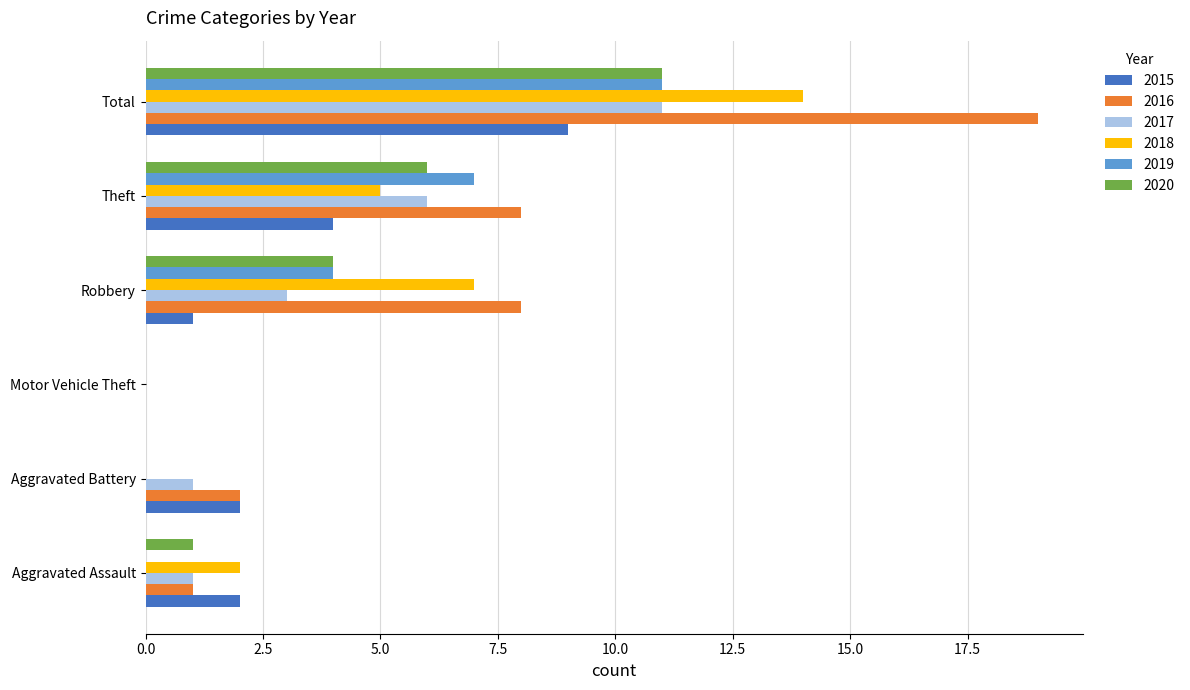

Is the value of 2020 at Aggravated Assault greater than the value of 2015 at Motor Vehicle Theft?

Yes